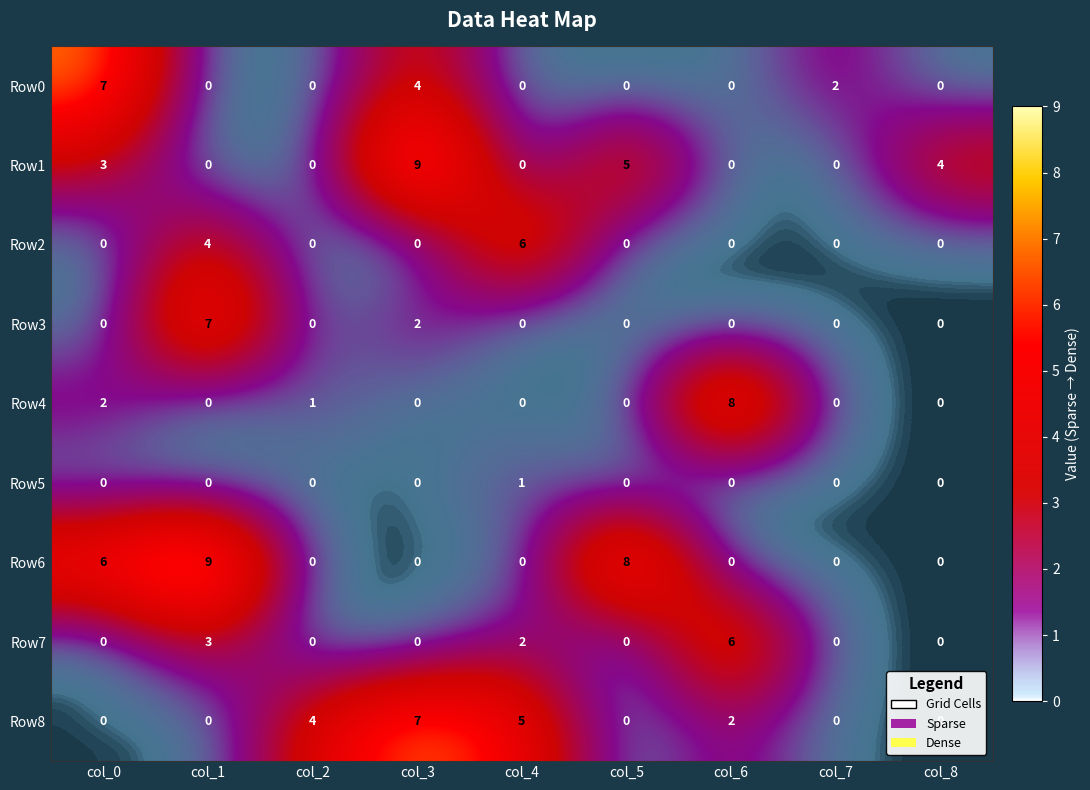

The value of Row1 at col_5 is 9. True or false?

False